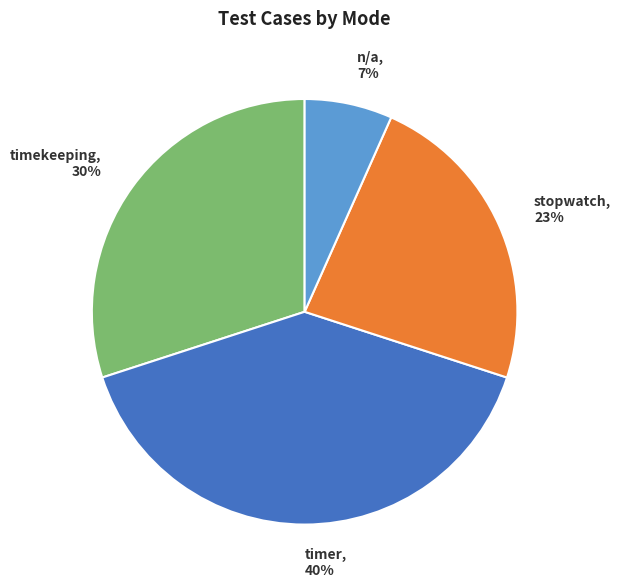

Combined, do stopwatch and timekeeping account for over 50%?

Yes